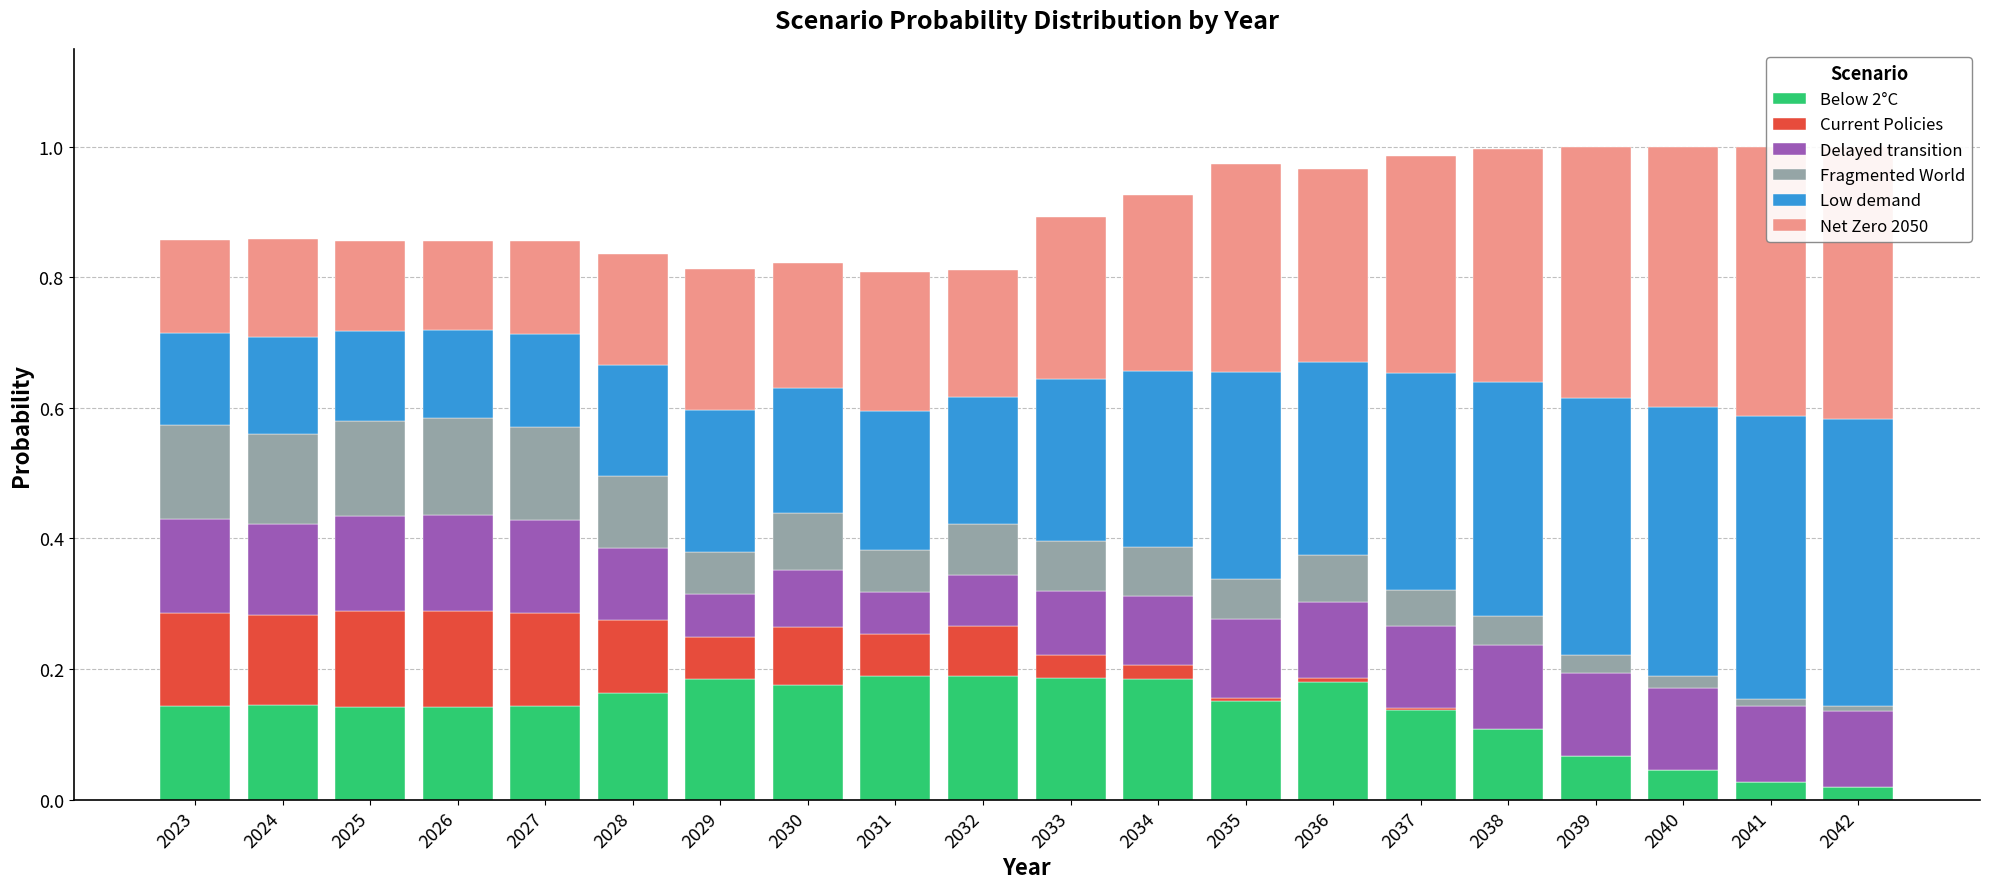

Which series has the widest spread of values?

Low demand